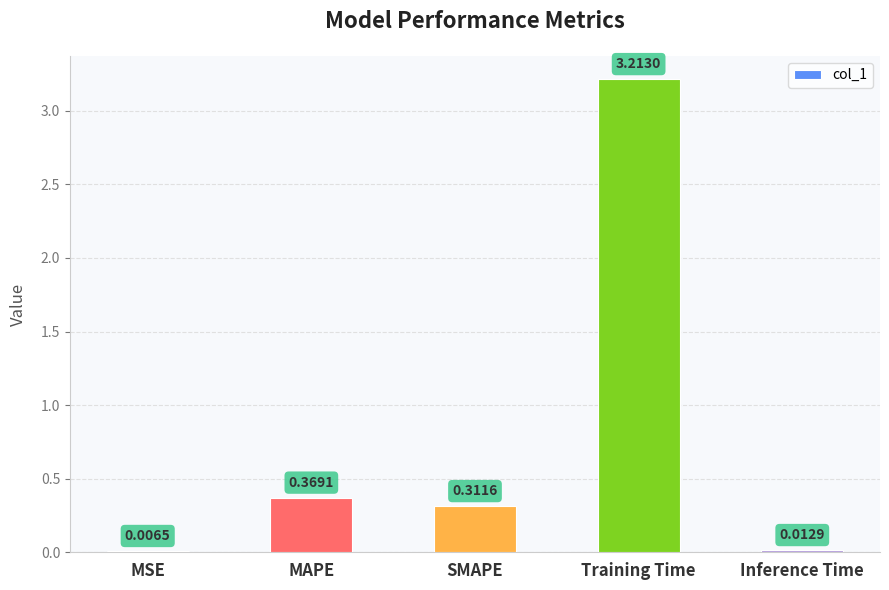

At which label is the value closest to 1?

MAPE